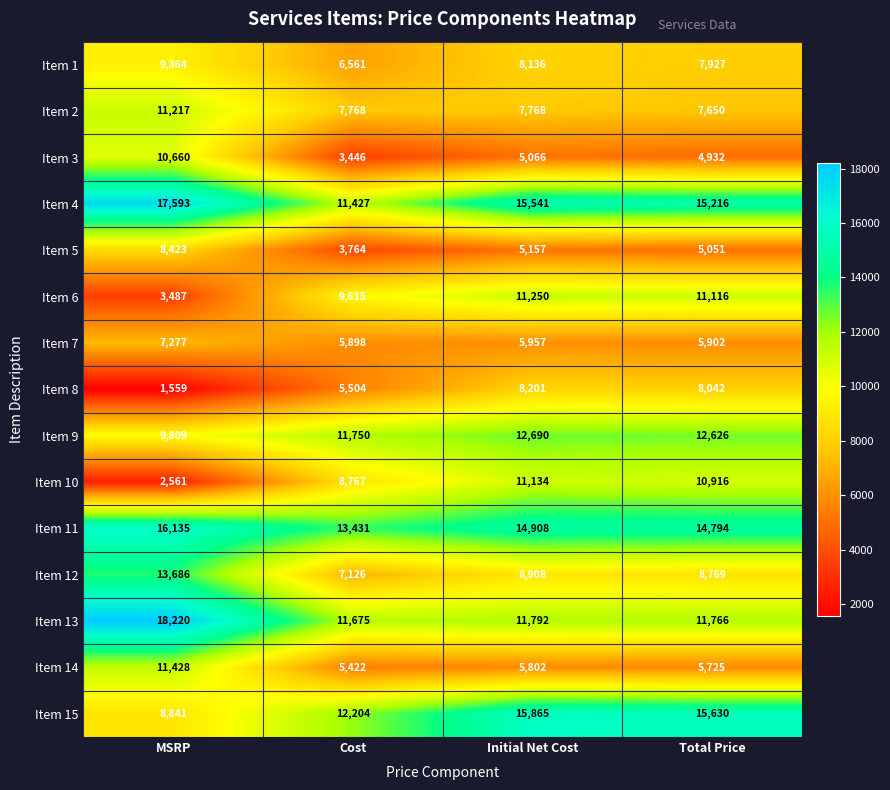

How many categories are shown in the chart?

4